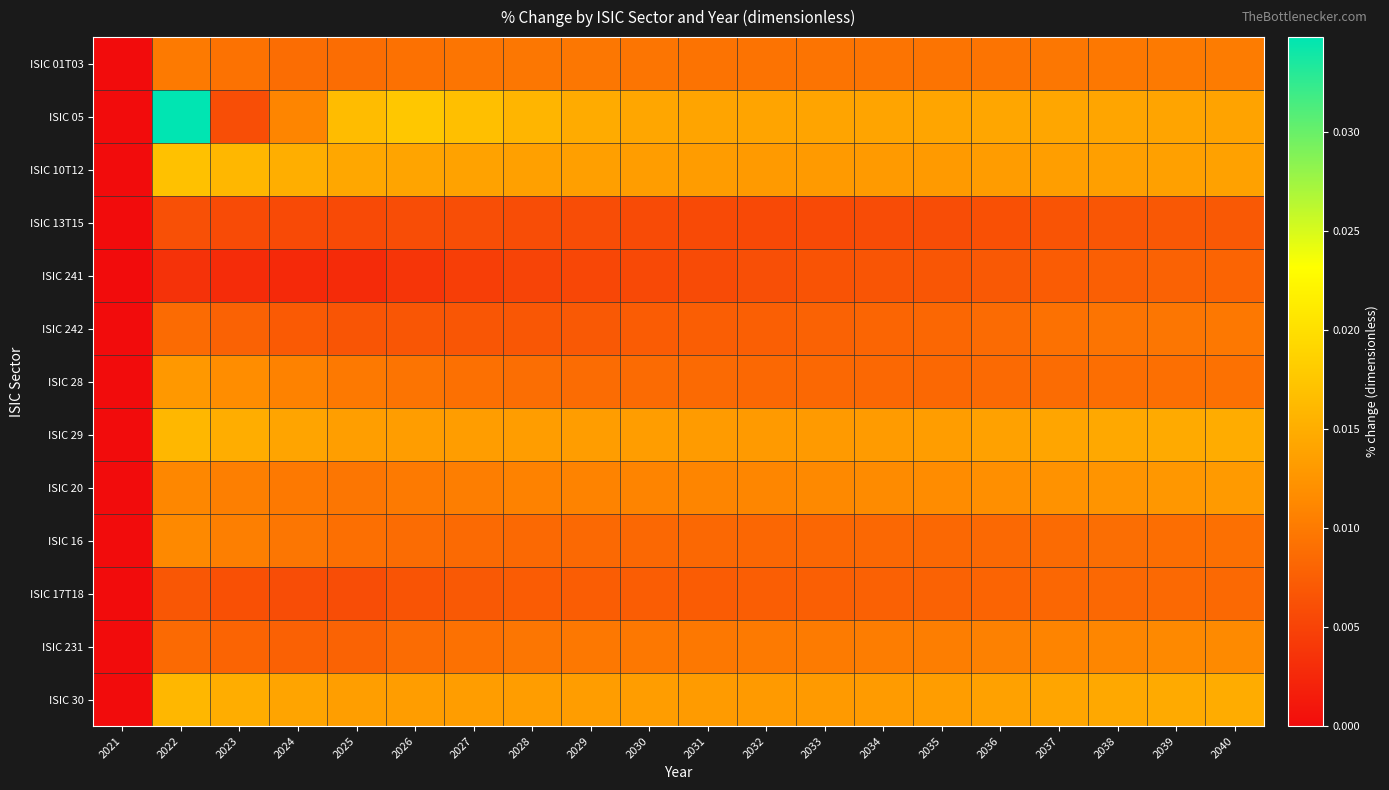

Which category has the highest value across all series?

2022